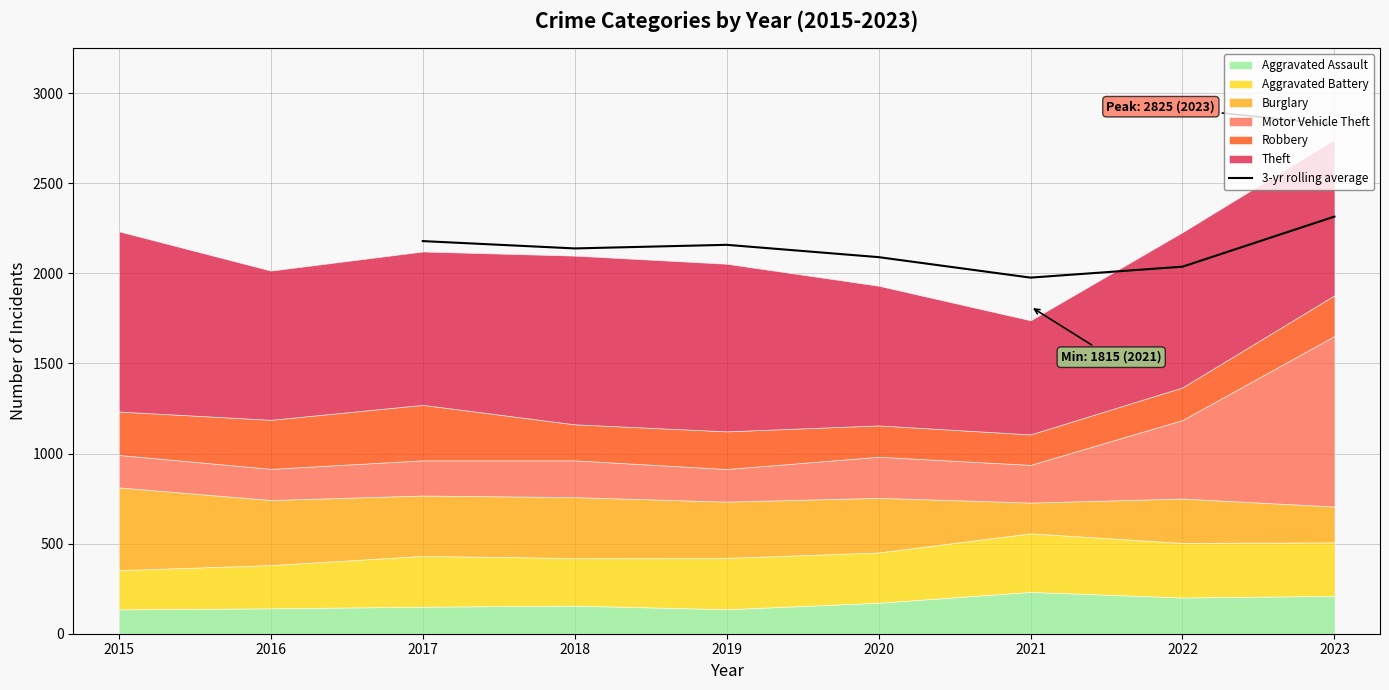

The 3-yr rolling average series shows 1976.0 at 2021. True or false?

True